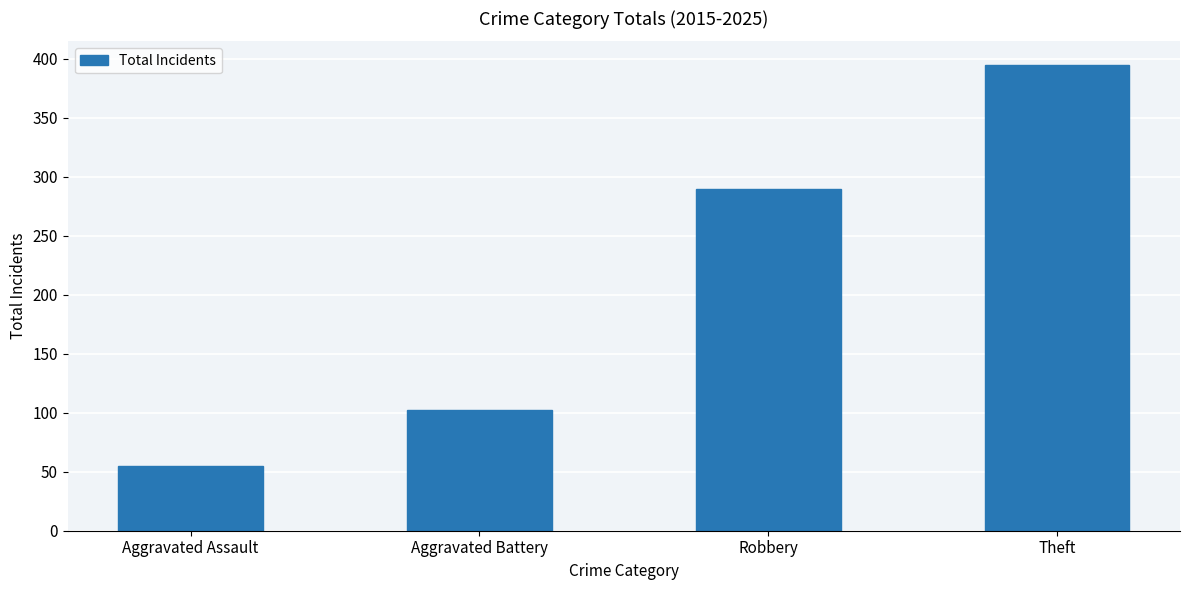

At which label is the value closest to 225?

Robbery